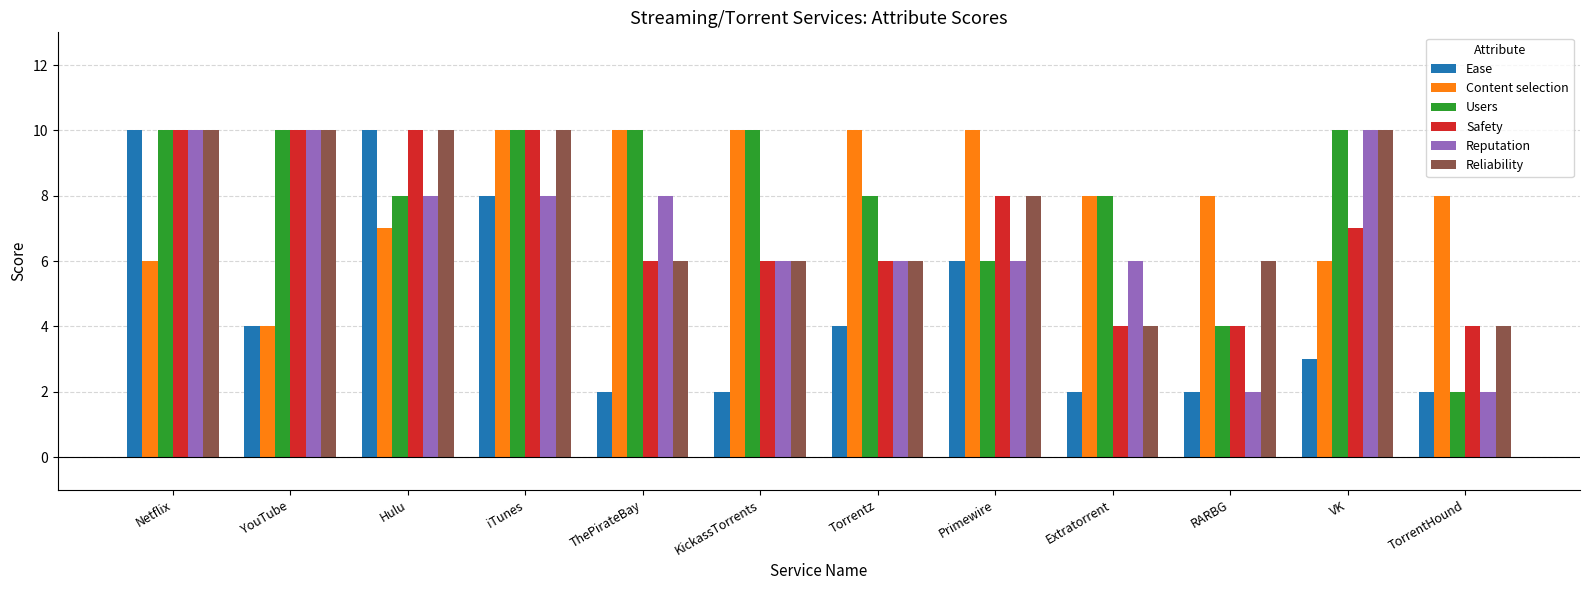

Reading left to right, what are all the values shown in this chart?

Ease: Netflix=10	YouTube=4	Hulu=10	iTunes=8	ThePirateBay=2	KickassTorrents=2	Torrentz=4	Primewire=6	Extratorrent=2	RARBG=2	VK=3	TorrentHound=2
Content selection: Netflix=6	YouTube=4	Hulu=7	iTunes=10	ThePirateBay=10	KickassTorrents=10	Torrentz=10	Primewire=10	Extratorrent=8	RARBG=8	VK=6	TorrentHound=8
Users: Netflix=10	YouTube=10	Hulu=8	iTunes=10	ThePirateBay=10	KickassTorrents=10	Torrentz=8	Primewire=6	Extratorrent=8	RARBG=4	VK=10	TorrentHound=2
Safety: Netflix=10	YouTube=10	Hulu=10	iTunes=10	ThePirateBay=6	KickassTorrents=6	Torrentz=6	Primewire=8	Extratorrent=4	RARBG=4	VK=7	TorrentHound=4
Reputation: Netflix=10	YouTube=10	Hulu=8	iTunes=8	ThePirateBay=8	KickassTorrents=6	Torrentz=6	Primewire=6	Extratorrent=6	RARBG=2	VK=10	TorrentHound=2
Reliability: Netflix=10	YouTube=10	Hulu=10	iTunes=10	ThePirateBay=6	KickassTorrents=6	Torrentz=6	Primewire=8	Extratorrent=4	RARBG=6	VK=10	TorrentHound=4